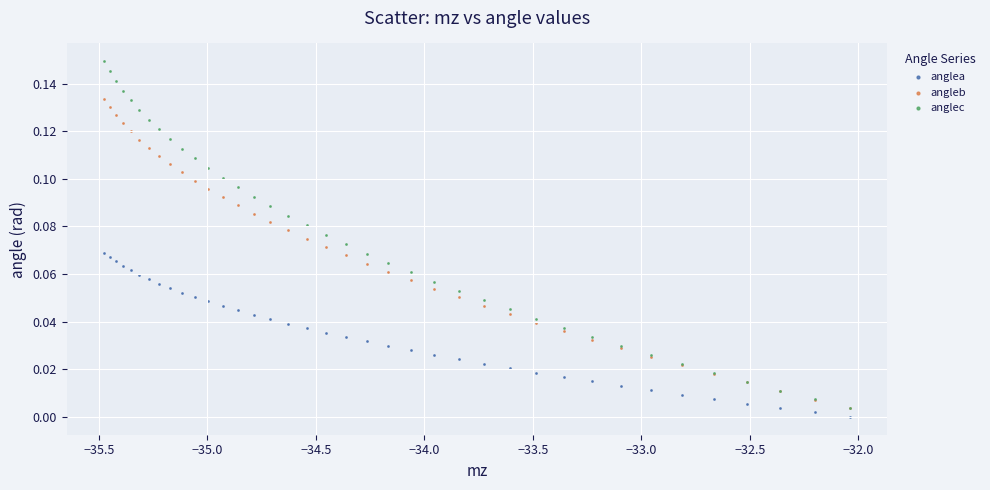

What are all the series names shown in the legend?

anglea, angleb, anglec